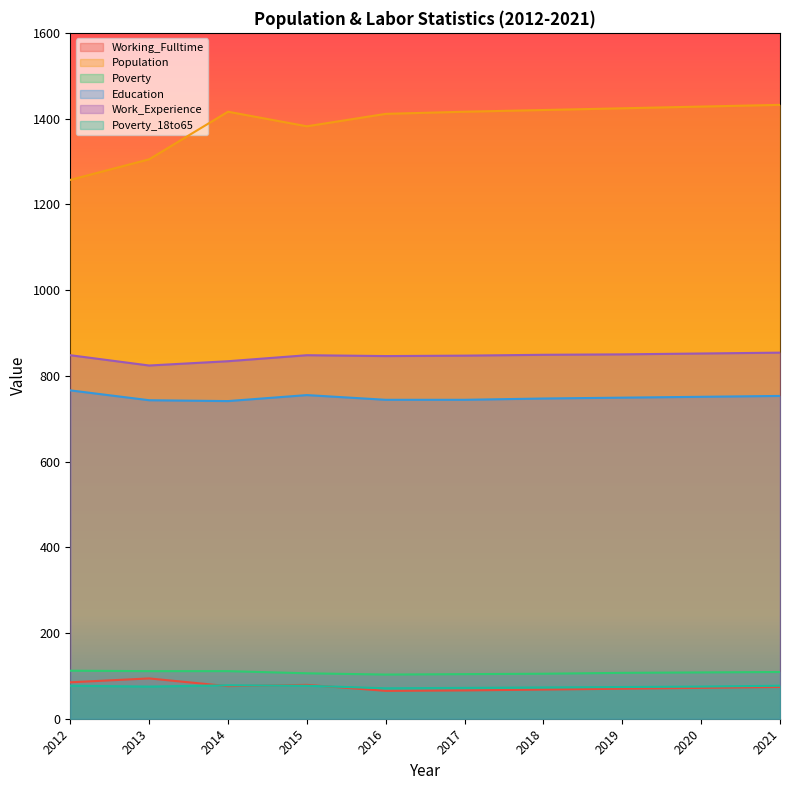

At which category does Poverty reach its first local valley?

2016